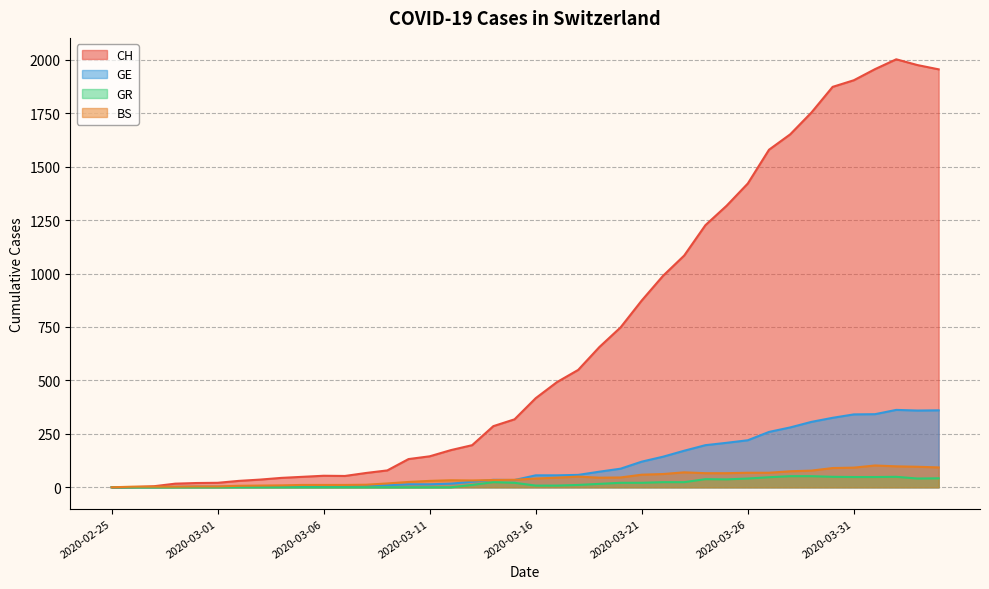

What is the spread (max minus min) of values at 2020-03-26?

1380